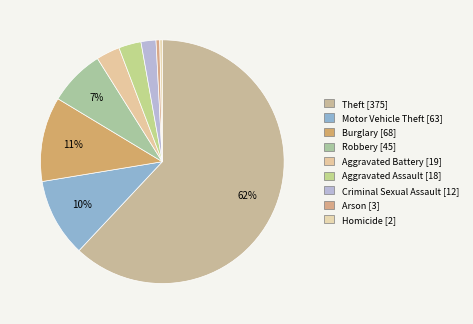

What is the ratio of the value at Criminal Sexual Assault to the value at Burglary?

0.2